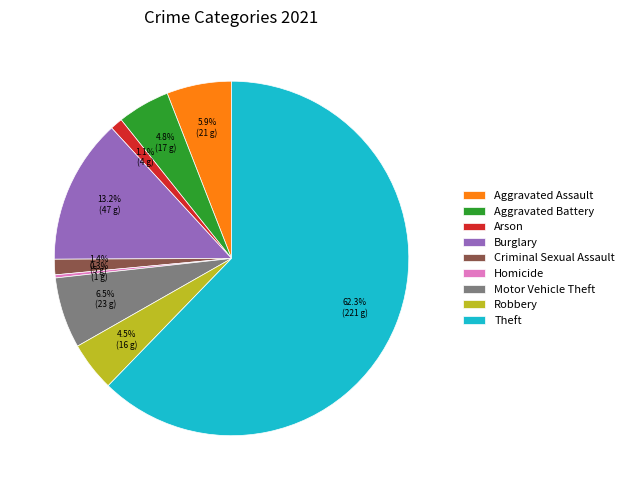

Which category has the smallest portion of the pie?

Homicide